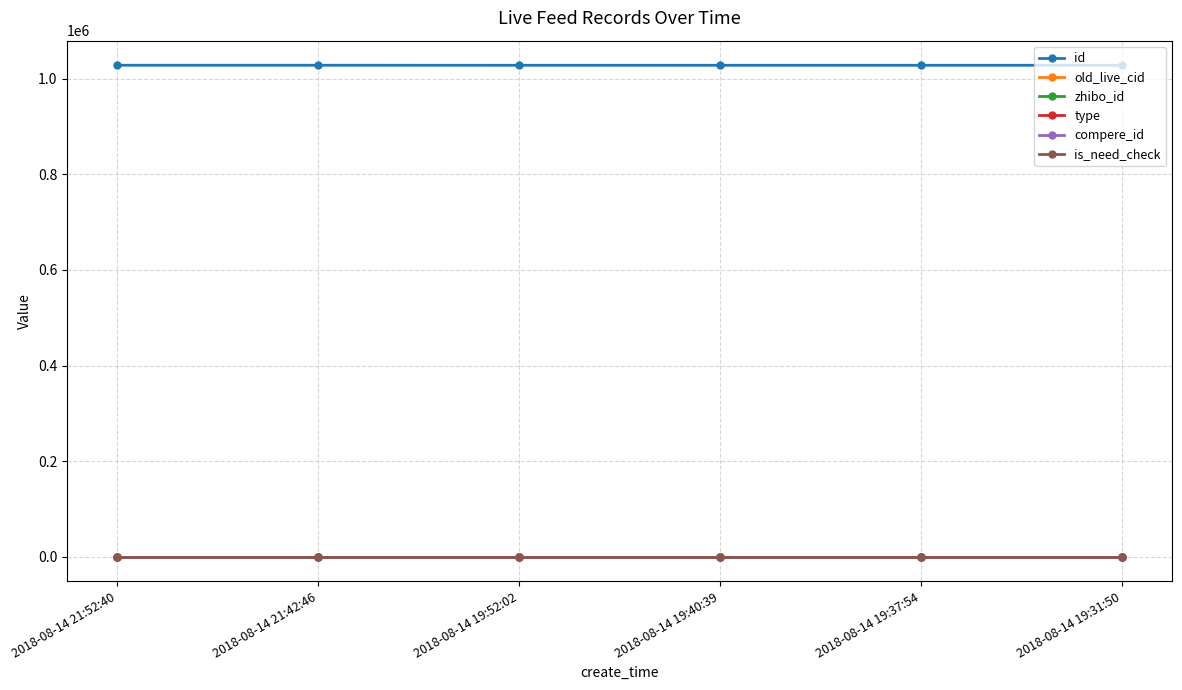

Which series changed the most between 2018-08-14 19:37:54 and 2018-08-14 19:31:50?

id